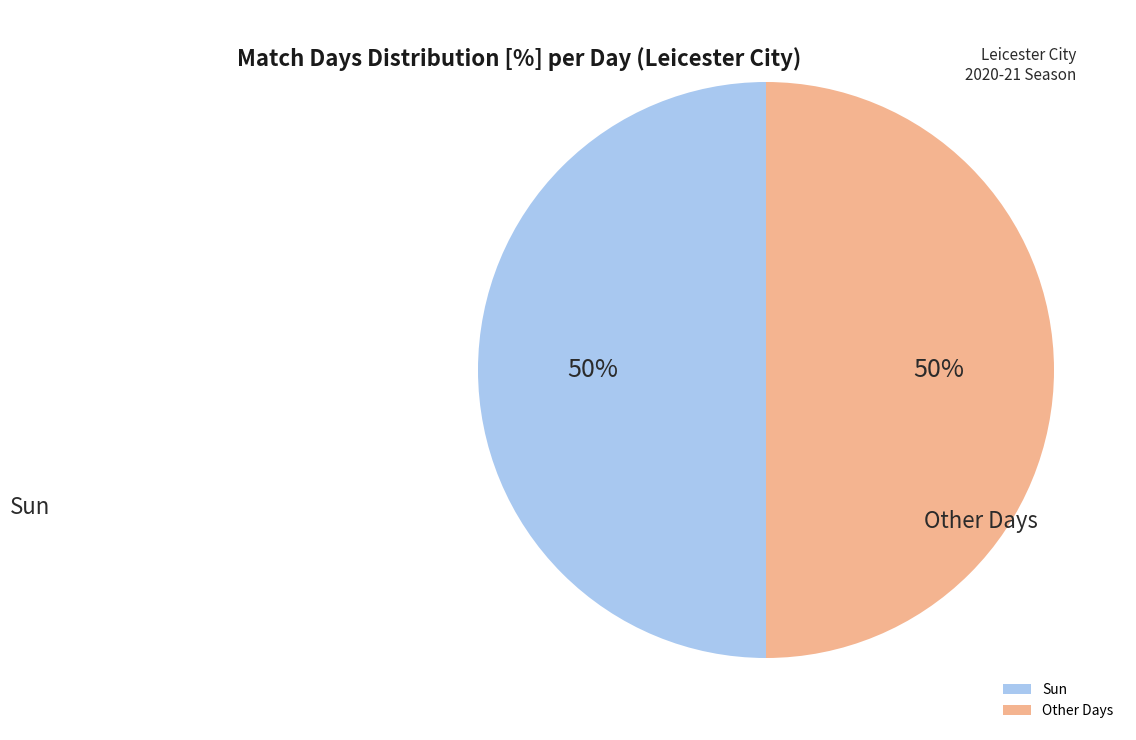

To the nearest percent, what is the average slice percentage?

50%